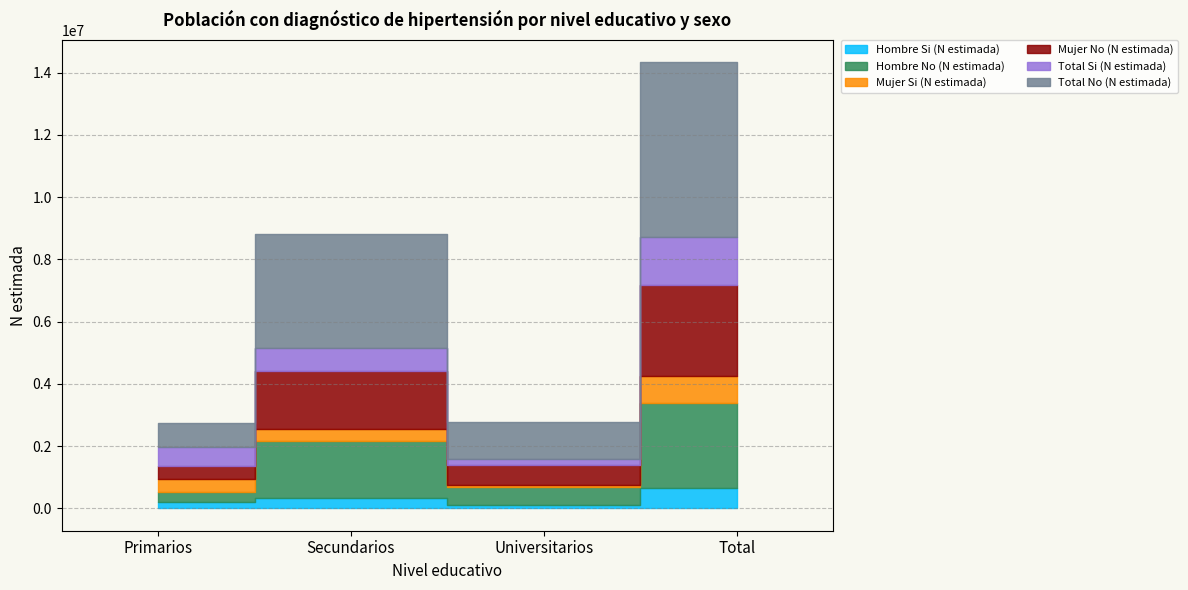

Between Primarios and Total, which series saw the biggest shift?

Total No (N estimada)